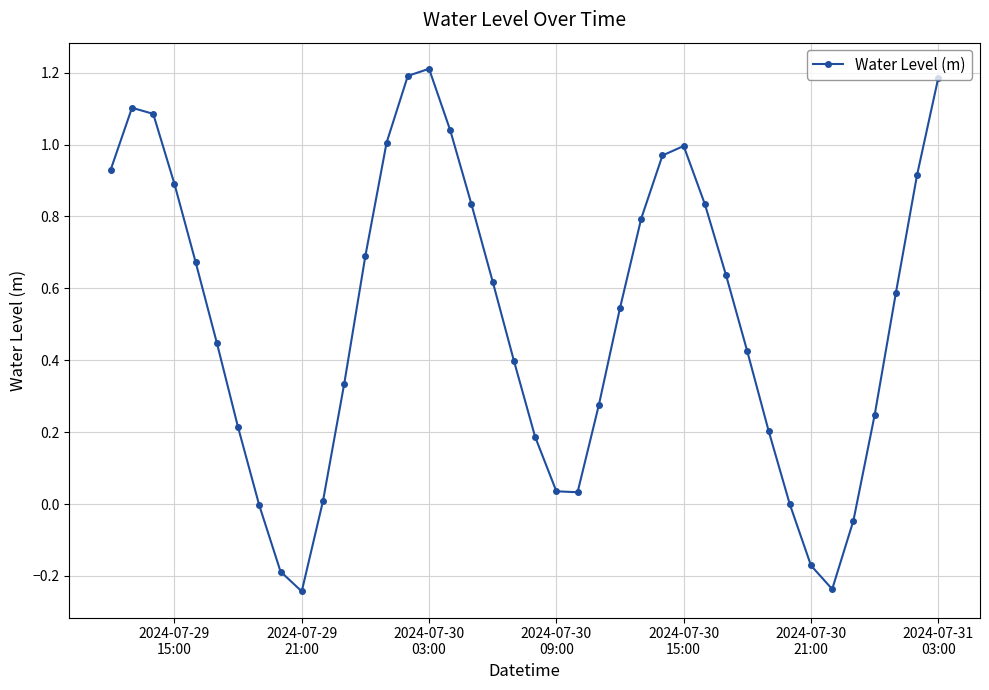

What is the value of the 3rd point from the left?

1.1